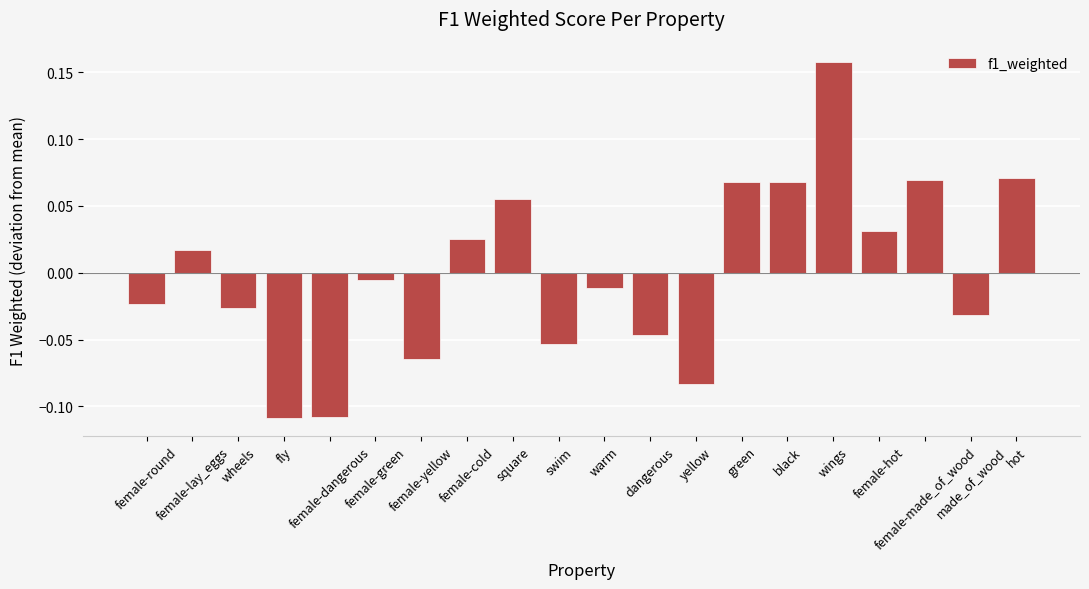

Where is the data nearest to the value 0?

female-green